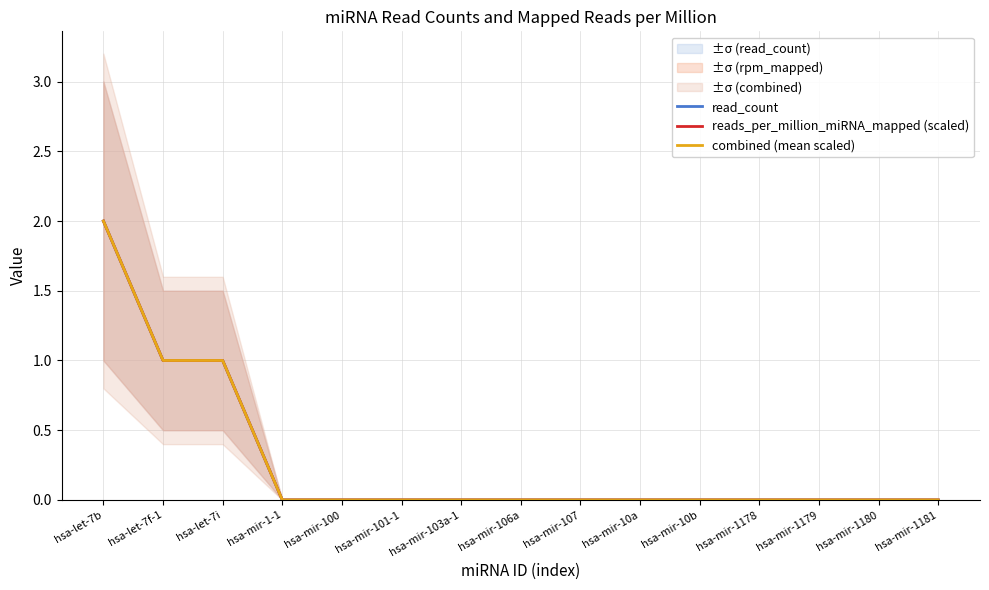

The value of read_count at hsa-mir-1180 is -0.8. True or false?

False